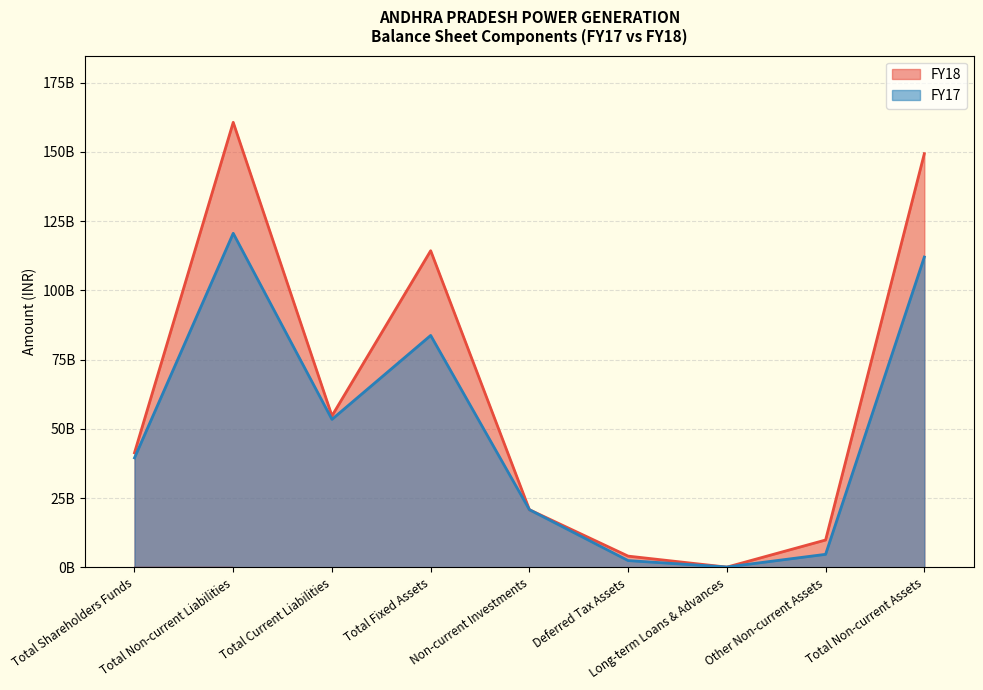

What is the label of the 2nd point from the right?

Other Non-current Assets